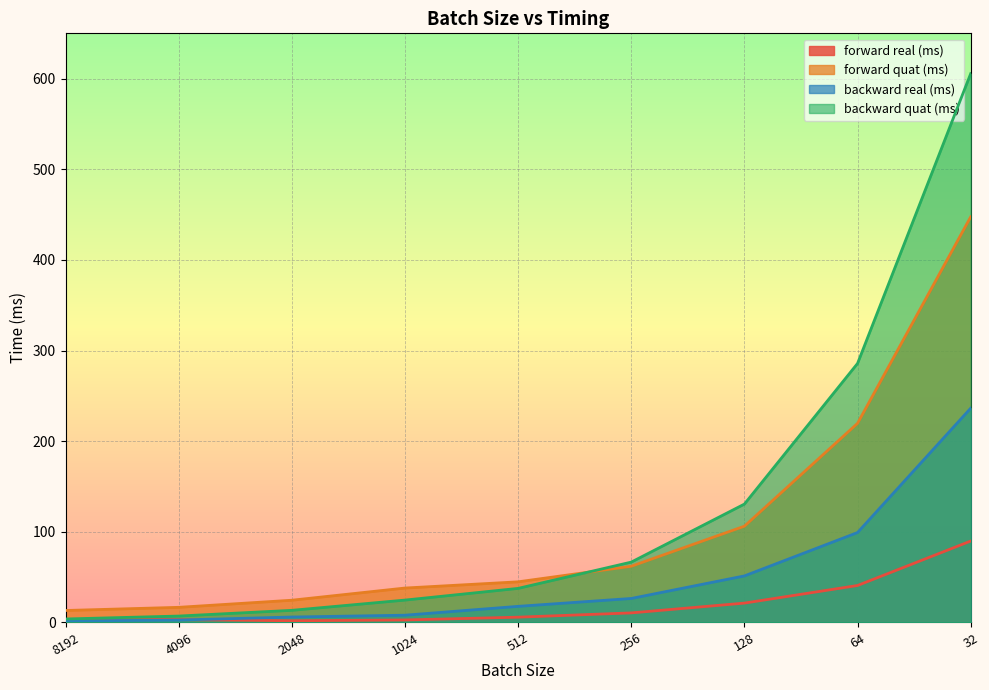

List the series in order of their overall mean, lowest first.

forward real (ms), backward real (ms), forward quat (ms), backward quat (ms)